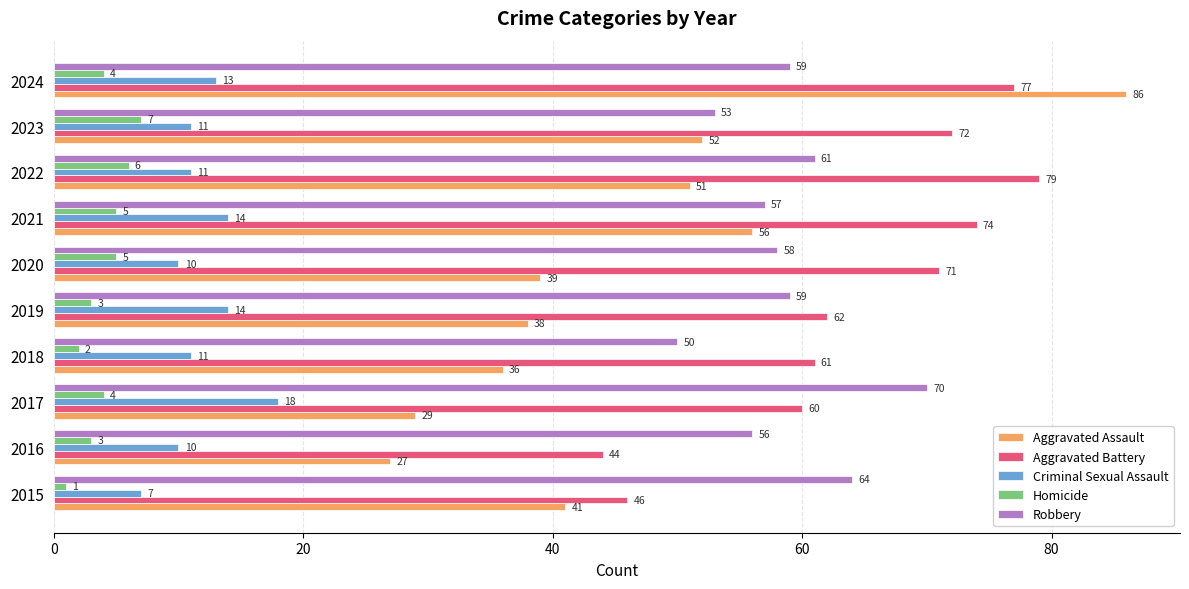

At which category is the sum across all series the highest?

2024